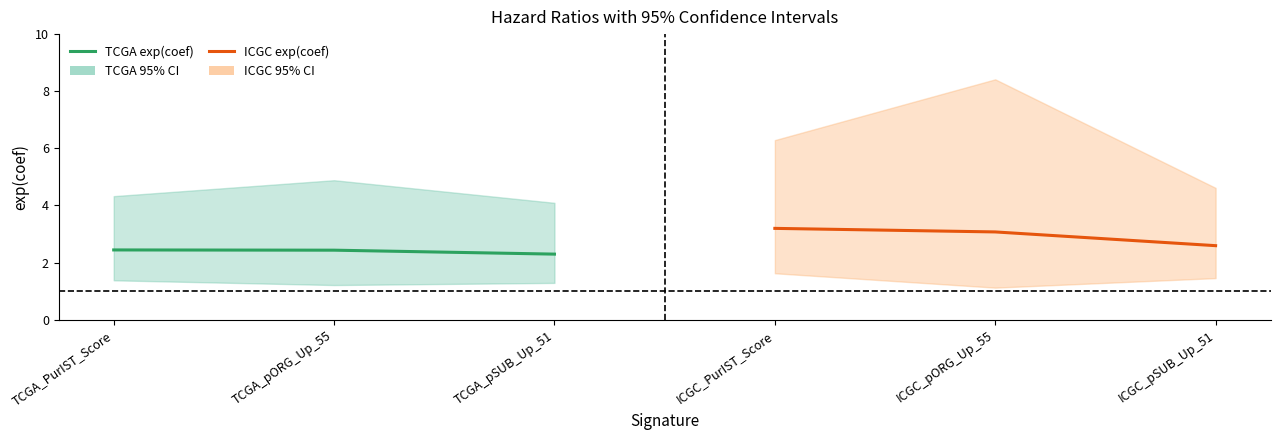

How many lines are shown in the chart?

2